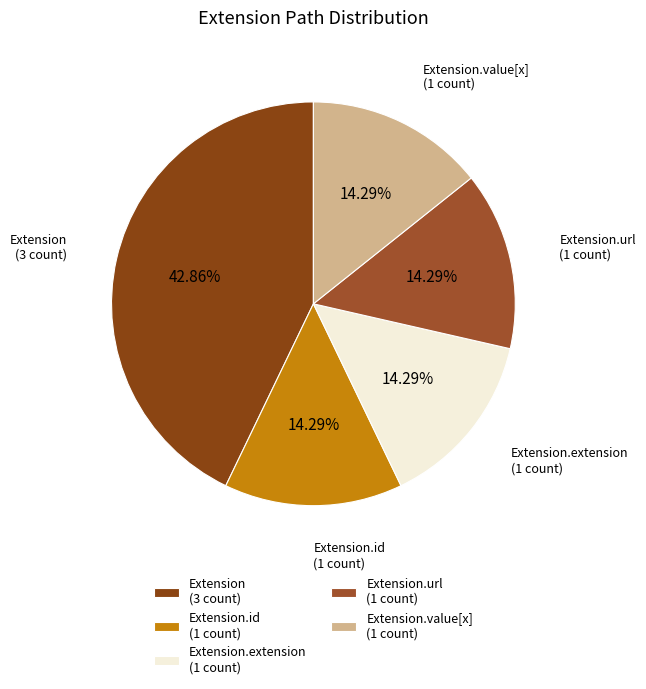

Approximately how many times larger is the value at Extension.url (1 count) compared to Extension.value[x] (1 count)?

1.0